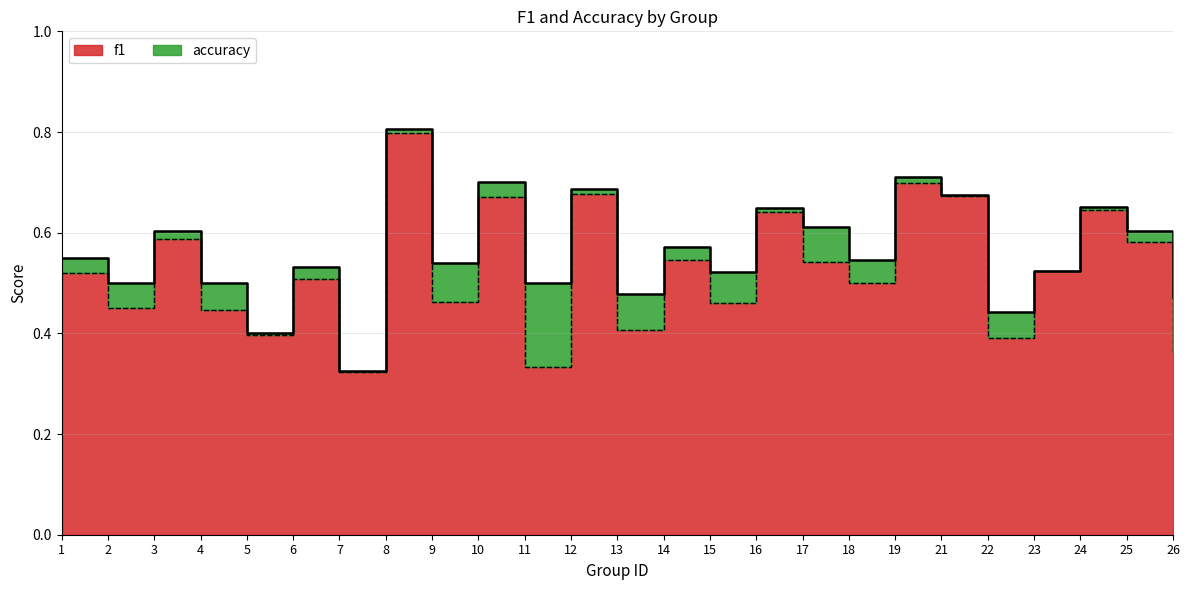

List the labels in order of accuracy value, smallest first.

7, 5, 22, 26, 13, 2, 4, 11, 15, 23, 6, 9, 18, 1, 14, 3, 25, 17, 16, 24, 21, 12, 10, 19, 8